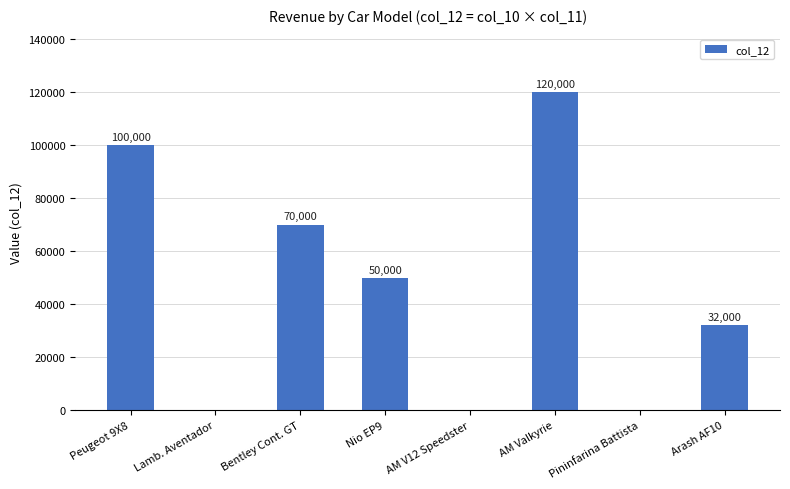

What is the sum of the values at Bentley Cont. GT and Arash AF10?

102000